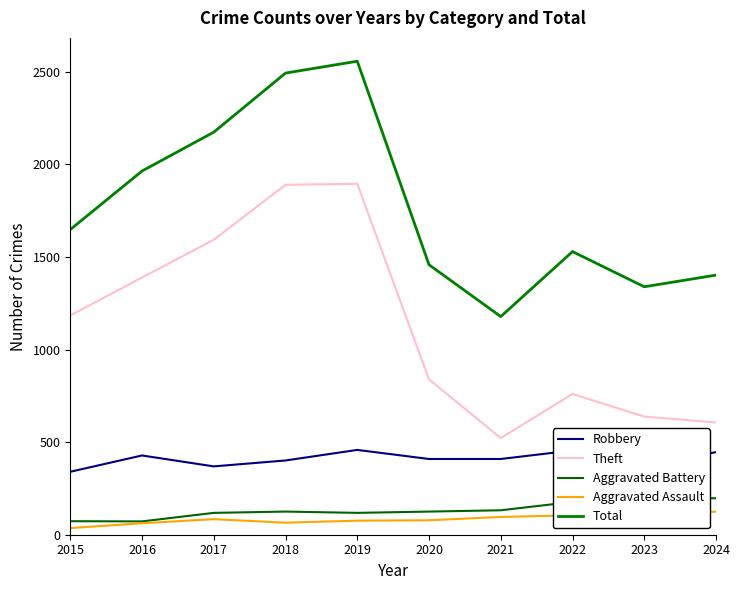

True or false: Total and Aggravated Assault intersect in this chart.

False